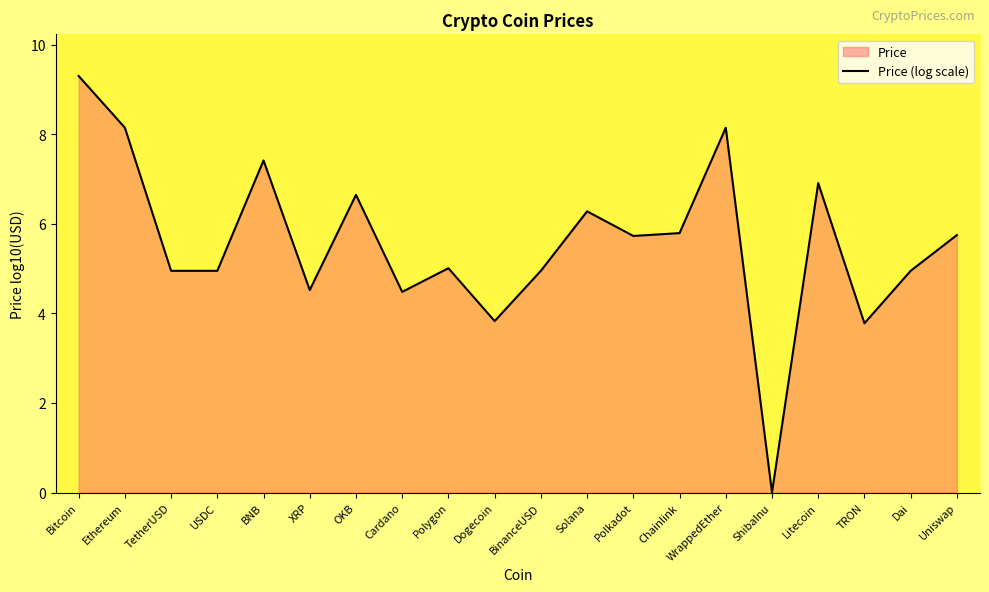

List the labels in order of value, largest first.

Bitcoin, Ethereum, WrappedEther, BNB, Litecoin, OKB, Solana, Chainlink, Uniswap, Polkadot, Polygon, TetherUSD, USDC, BinanceUSD, Dai, XRP, Cardano, Dogecoin, TRON, ShibaInu